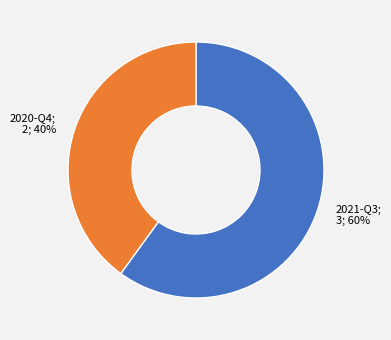

To the nearest percent, what is the average slice percentage?

50%